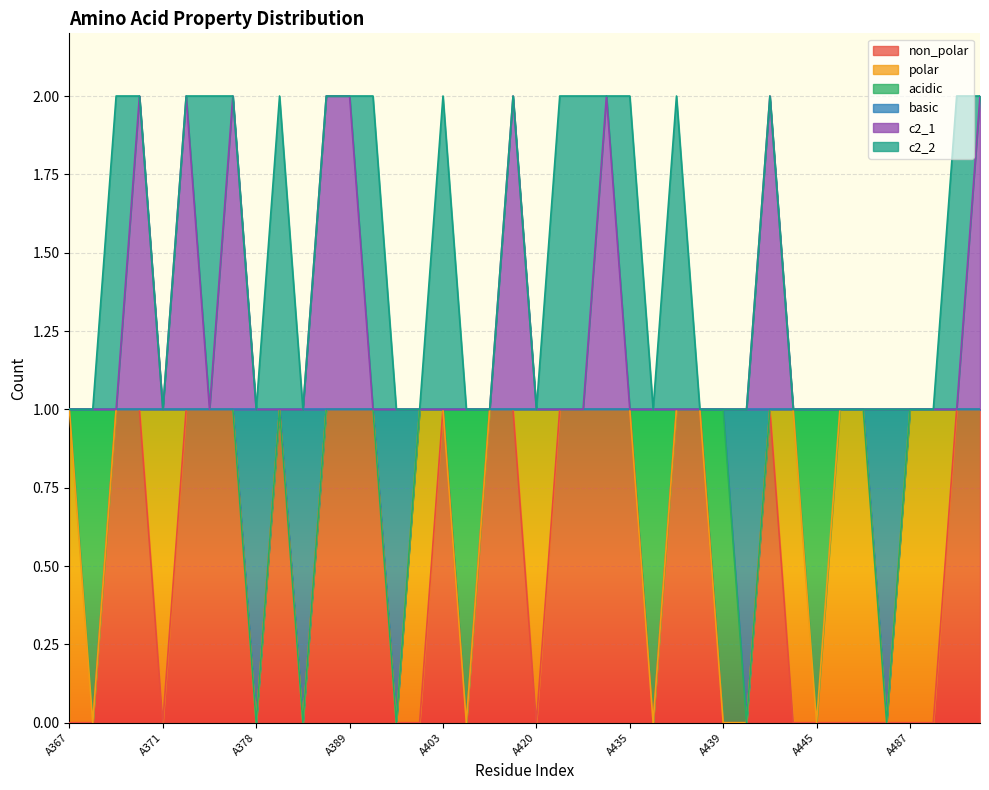

Rank the categories by basic value from lowest to highest.

A378, A387, A391, A440, A486, A367, A368, A369, A370, A371, A375, A376, A377, A379, A388, A389, A390, A392, A403, A406, A410, A419, A420, A421, A433, A434, A435, A436, A437, A438, A439, A441, A442, A445, A446, A449, A487, A488, A489, A490